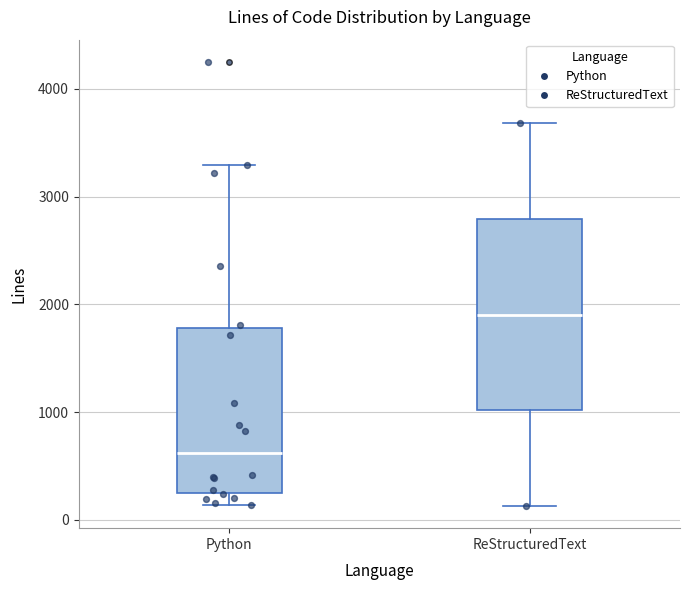

Which box has the highest median line?

ReStructuredText